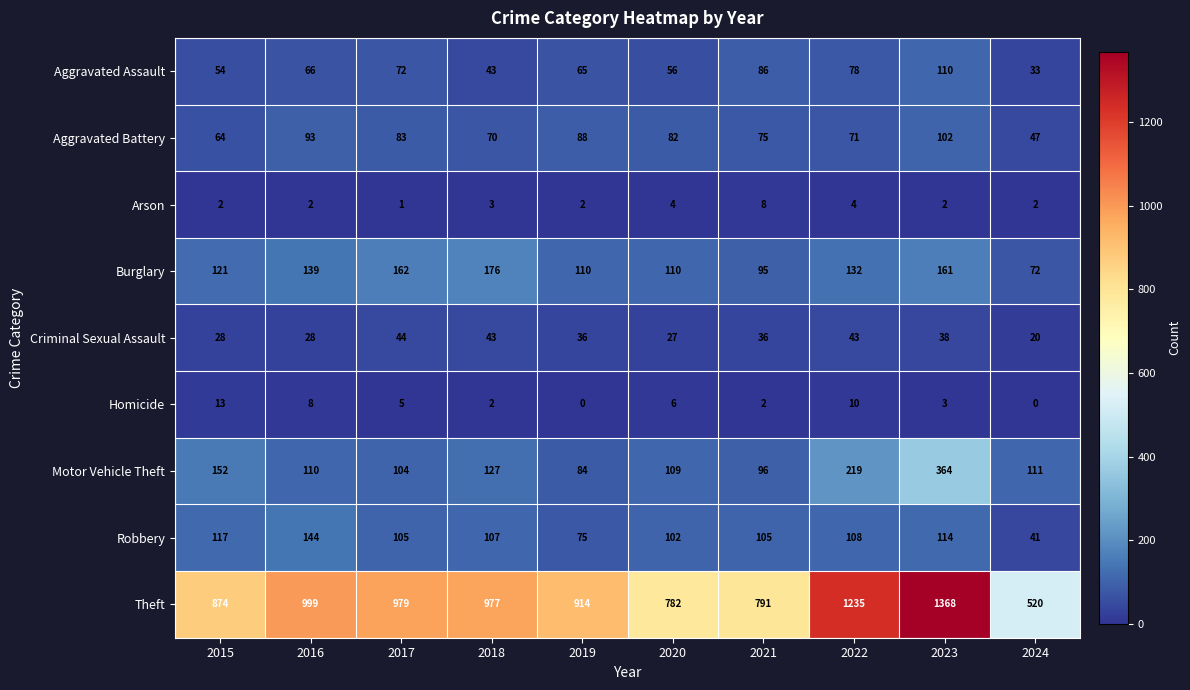

The Homicide series shows 3 at 2017. True or false?

False